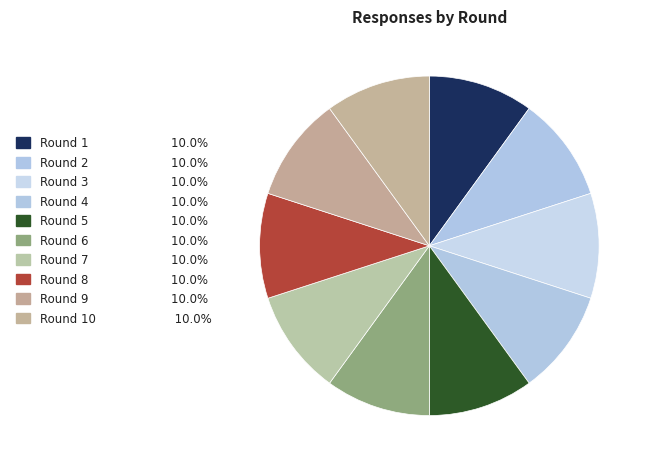

Count the number of slices in the pie.

10